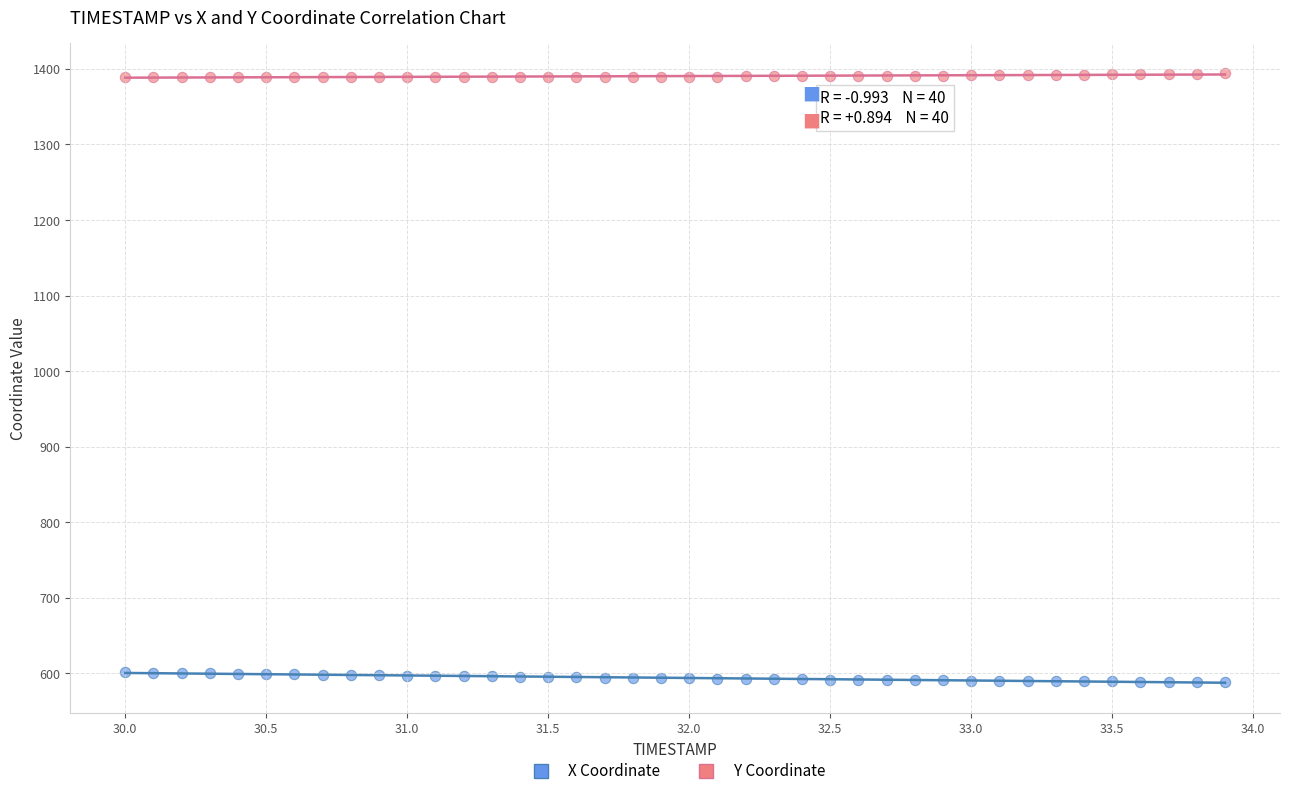

Across all data points, what is the range of X values (max minus min)?

3.9